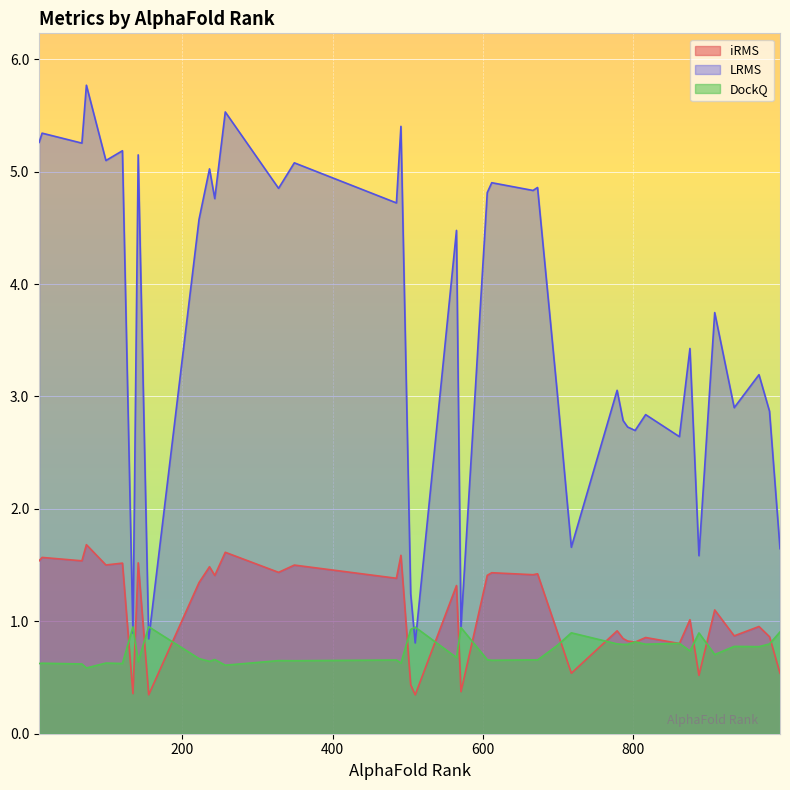

What is the smallest value displayed?

0.3